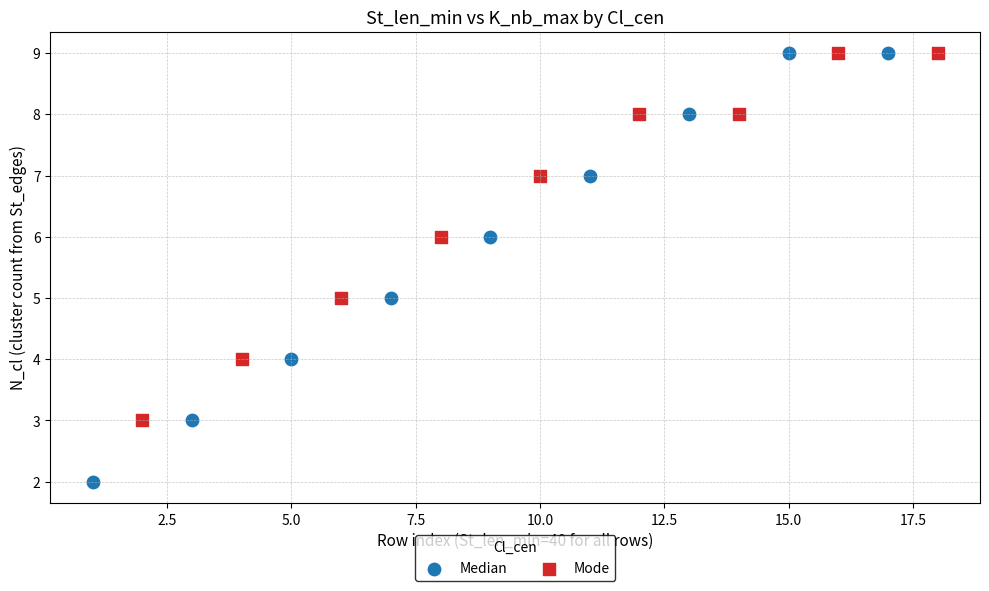

Which series reaches the minimum Y coordinate?

Median